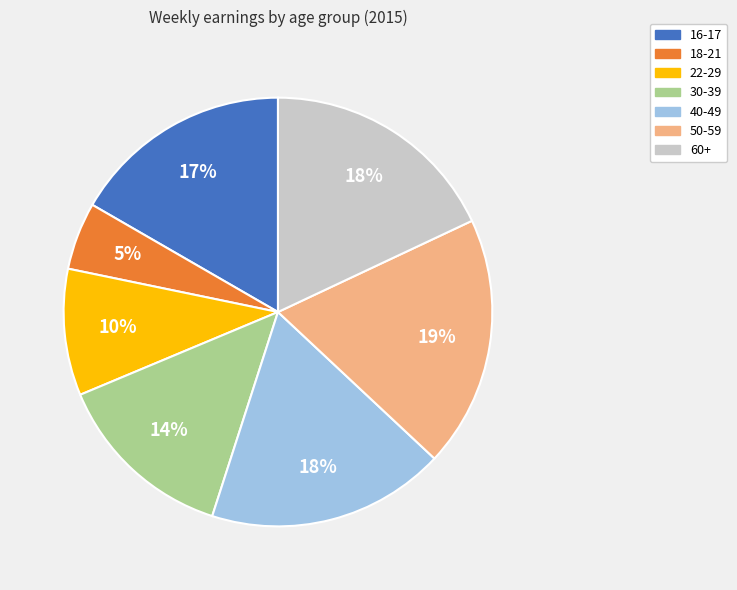

Is it true that 60+ is 18% of the pie?

True